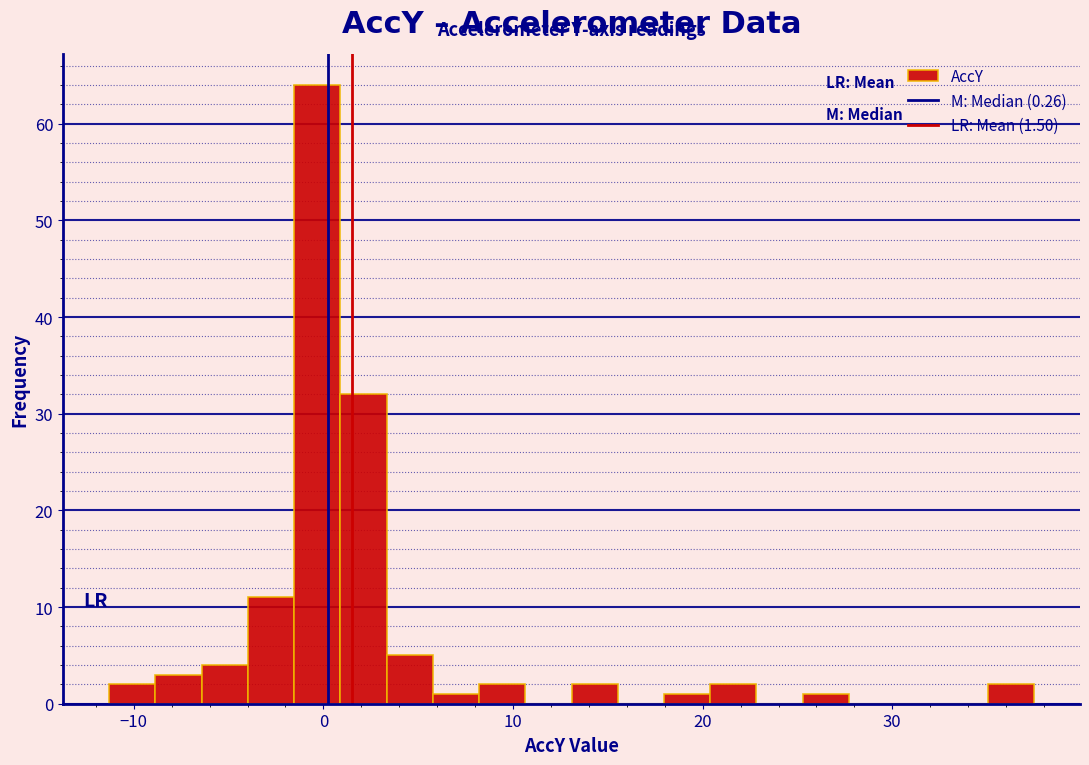

Around what value on the x-axis is the tallest bar? Give the approximate position of its centre, as read against the axis.

0